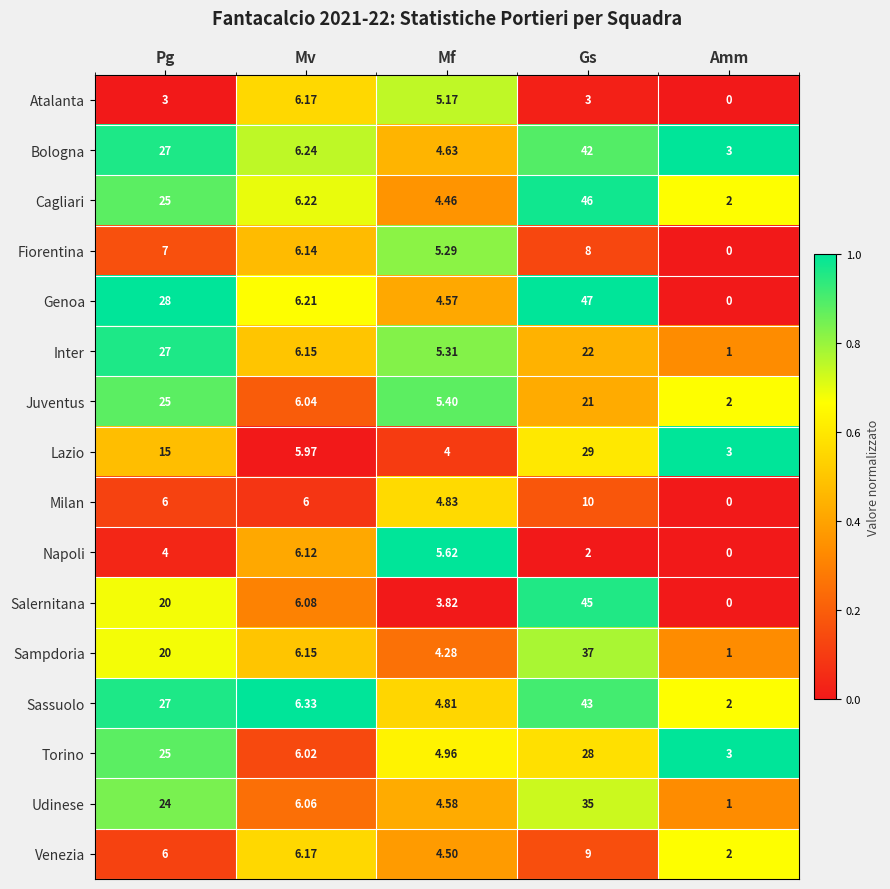

Which series has the largest range (max minus min)?

Genoa